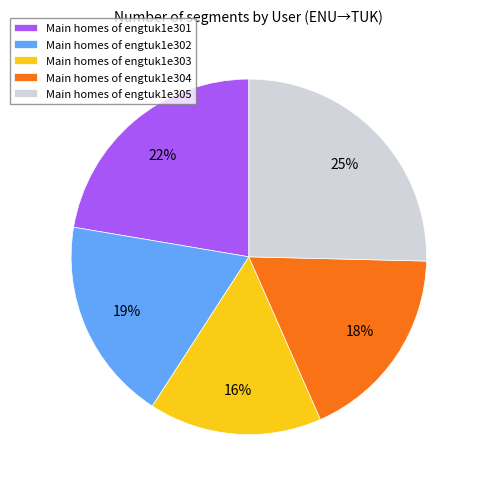

To the nearest percent, what is the combined percentage of Main homes of engtuk1e302 and Main homes of engtuk1e301?

41%